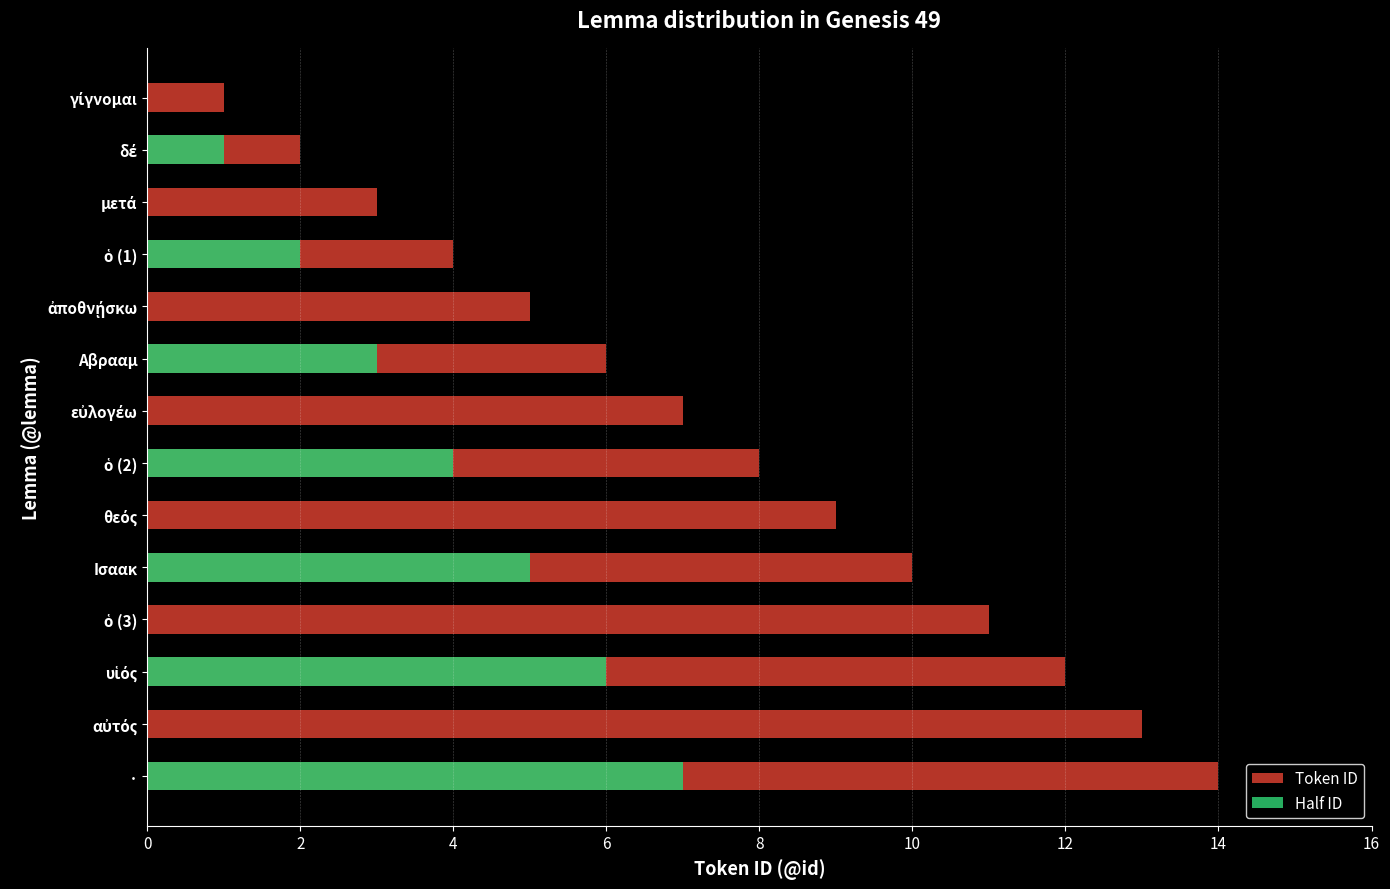

How many groups of bars are there?

14